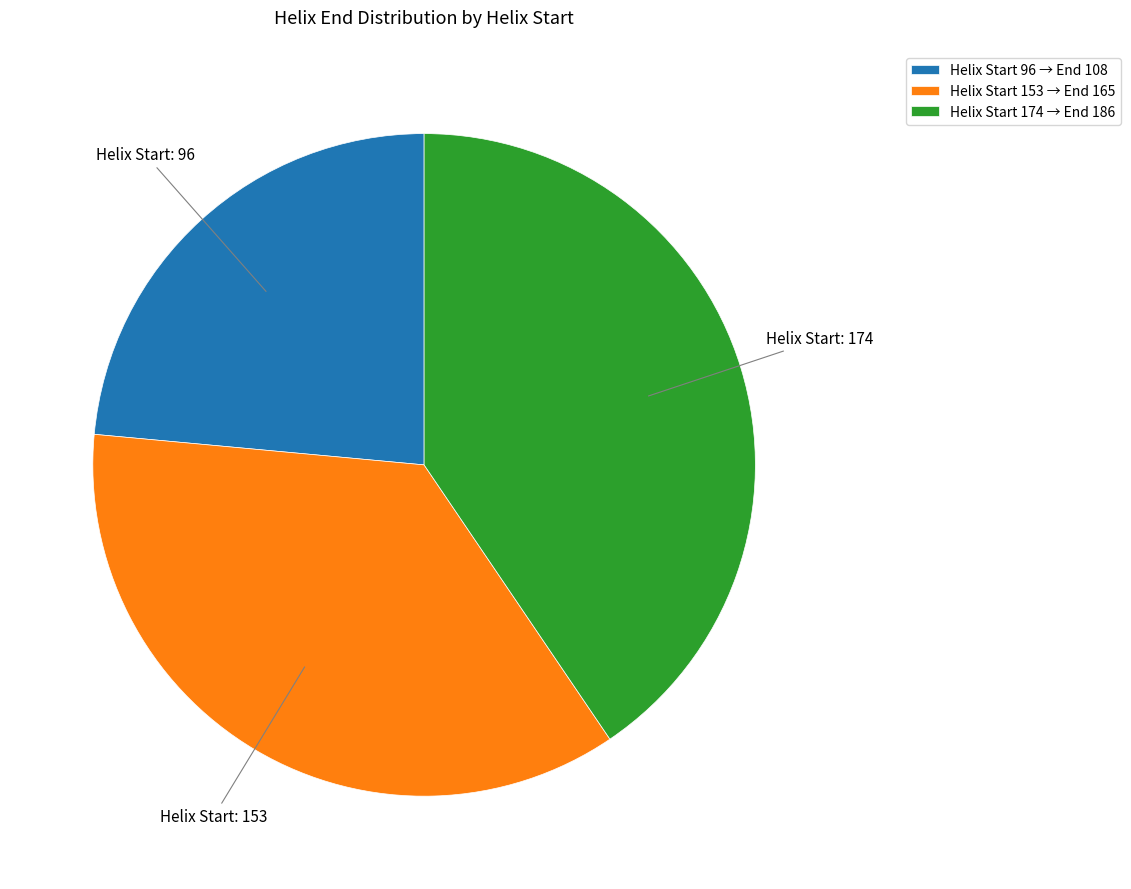

Which has a higher value, Helix Start 174 → End 186 or Helix Start 153 → End 165?

Helix Start 174 → End 186